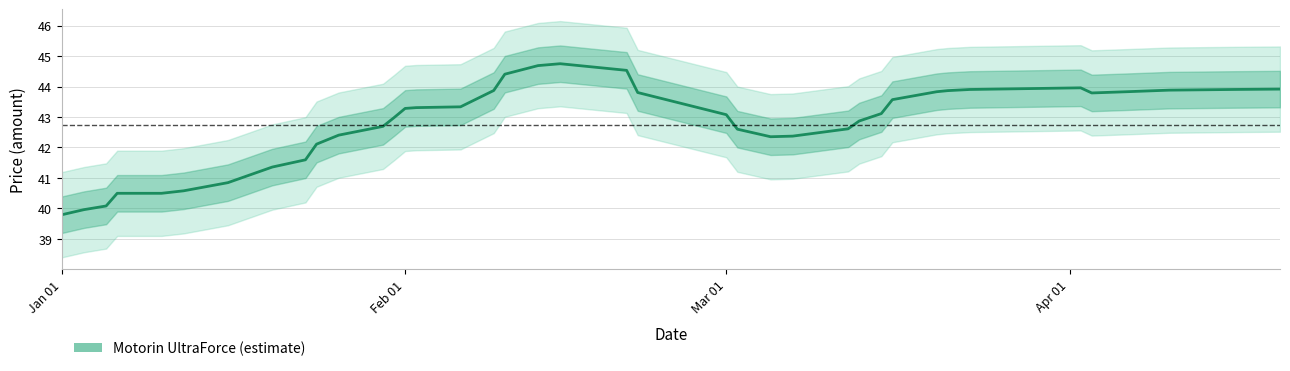

What is the difference between the maximum and minimum values?

5.0